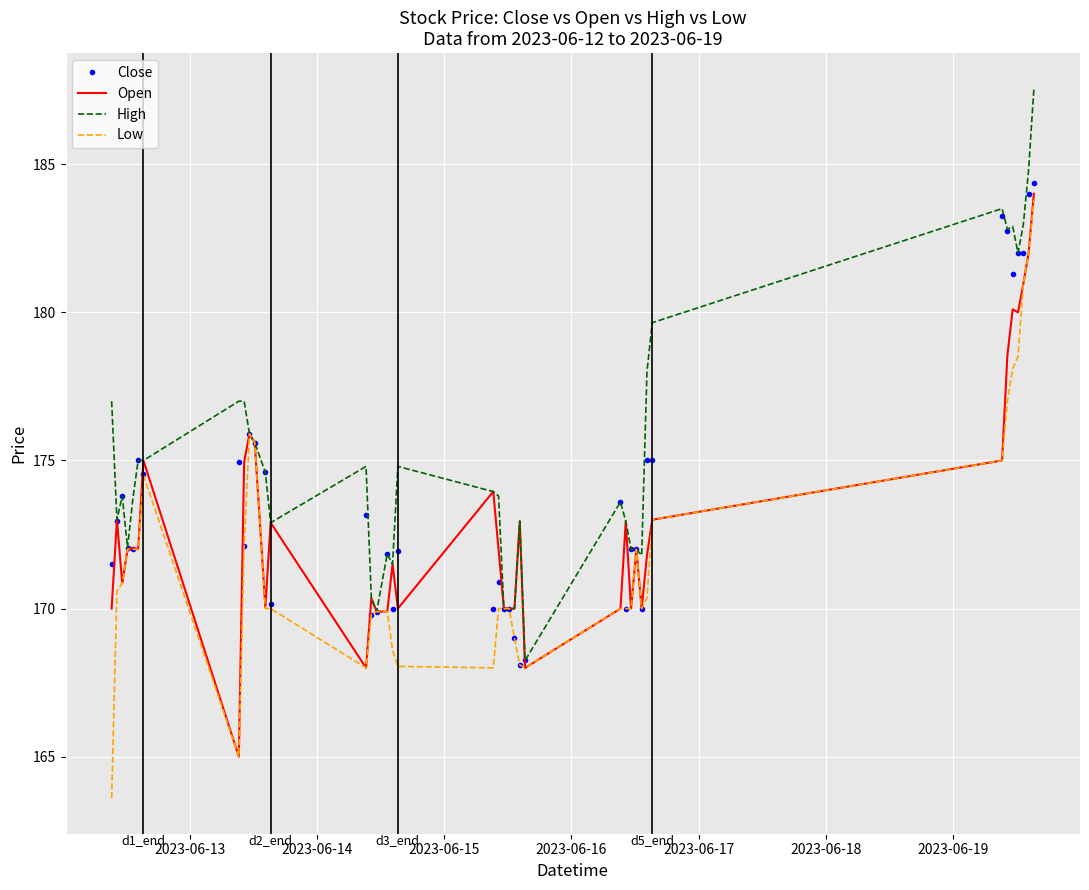

Which series has the largest total across all categories?

High